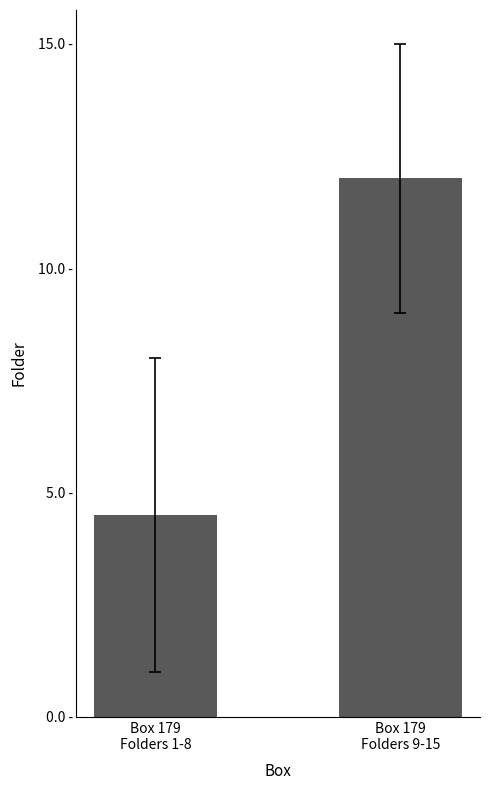

Between Box 179
Folders 1-8 and Box 179
Folders 9-15, which is larger?

Box 179
Folders 9-15